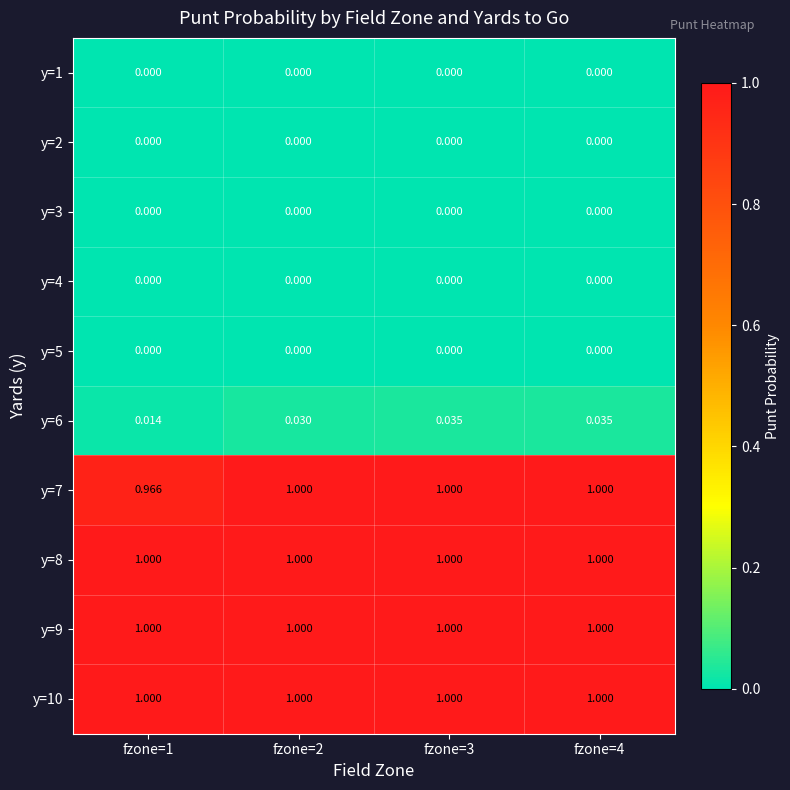

At how many categories does at least one series exceed 0?

4